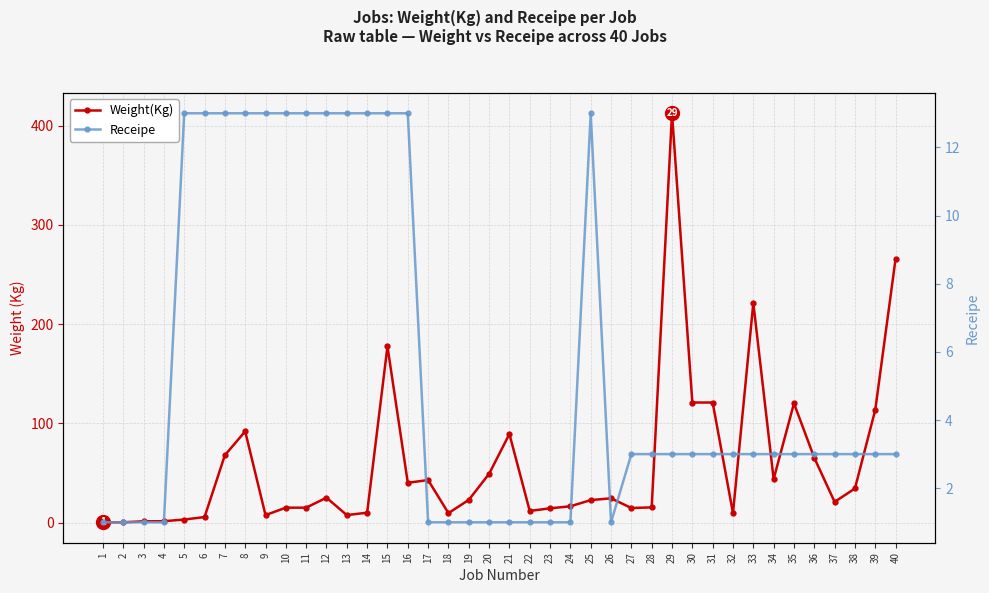

Is it true that Receipe equals 3.0 at 34?

True